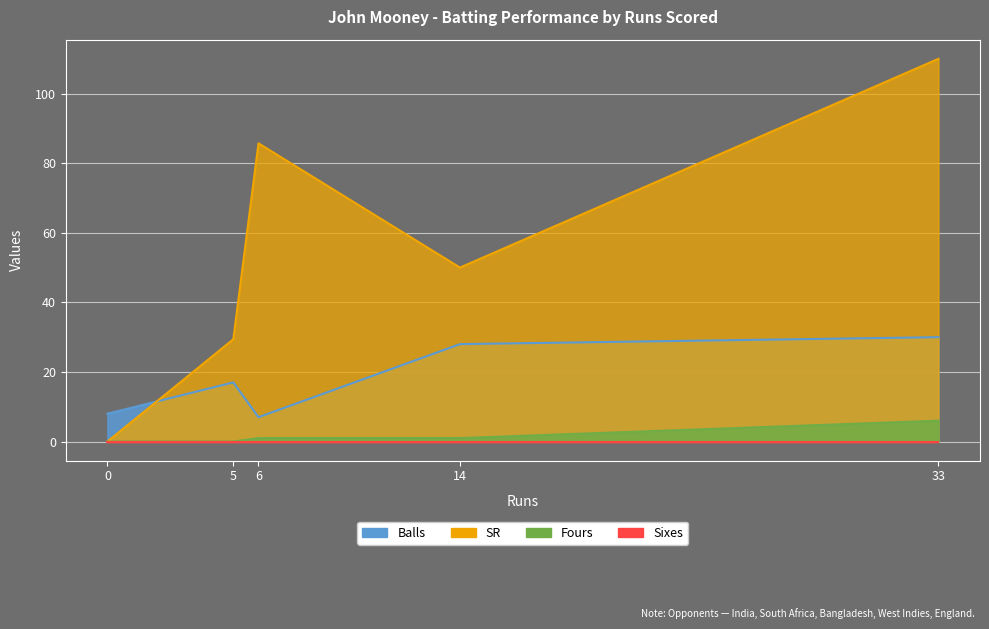

What position from the right is 33?

1